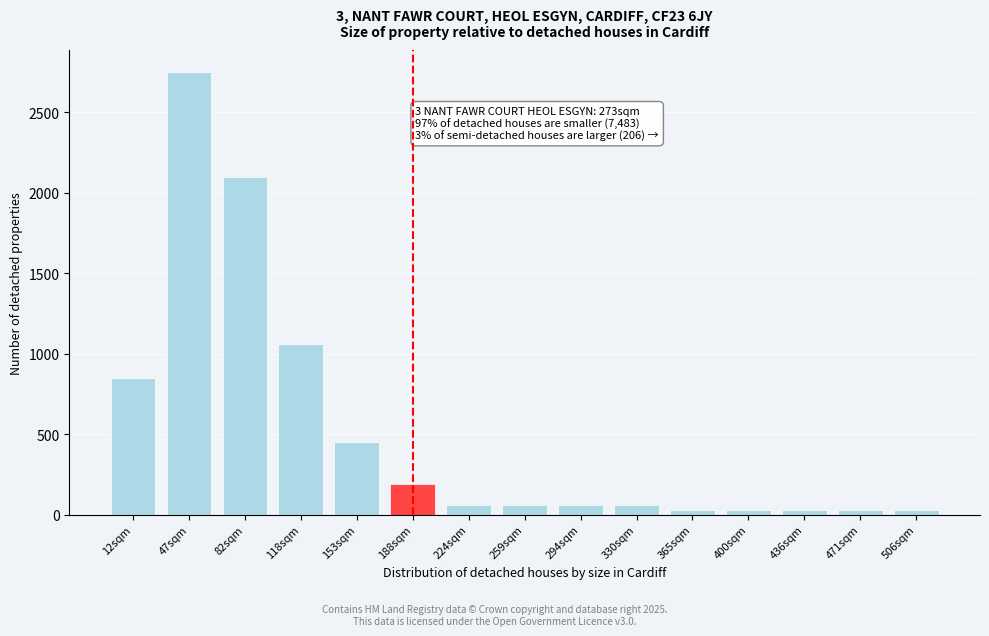

Reading left to right, list all the values displayed in this chart.

850	2750	2100	1060	450	190	60	60	60	60	30	30	30	30	30